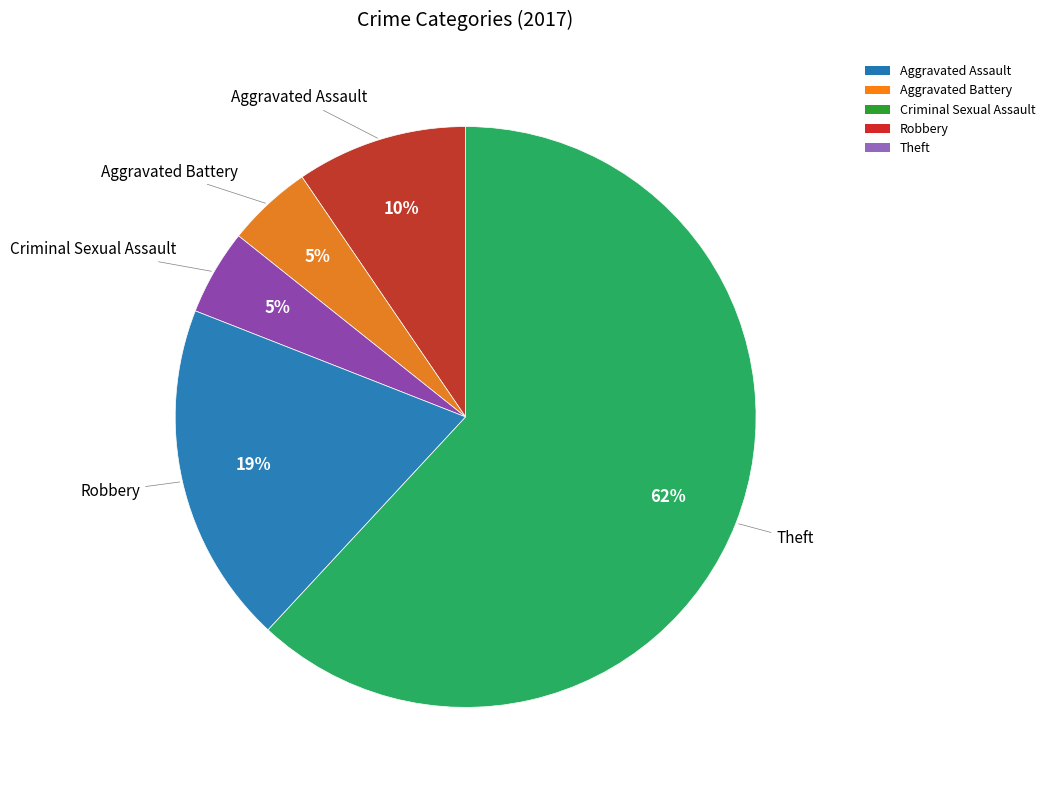

Is it true that Criminal Sexual Assault is 12% of the pie?

False